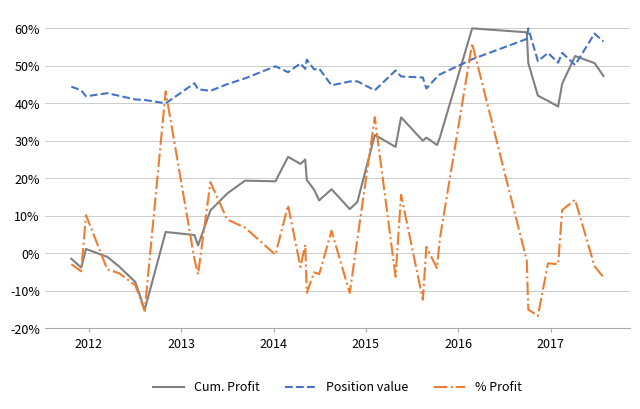

How many times do Cum. Profit and % Profit cross each other?

8